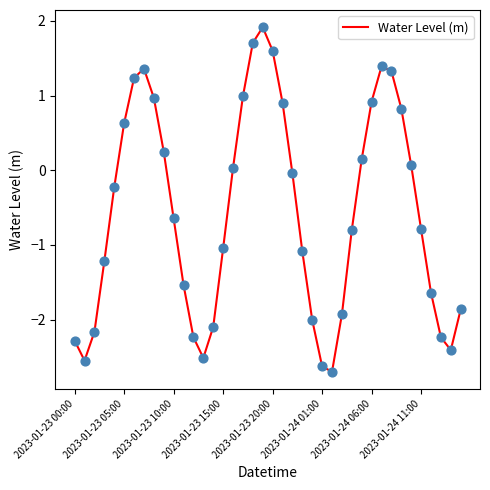

What is the difference between the maximum and minimum values?

4.6